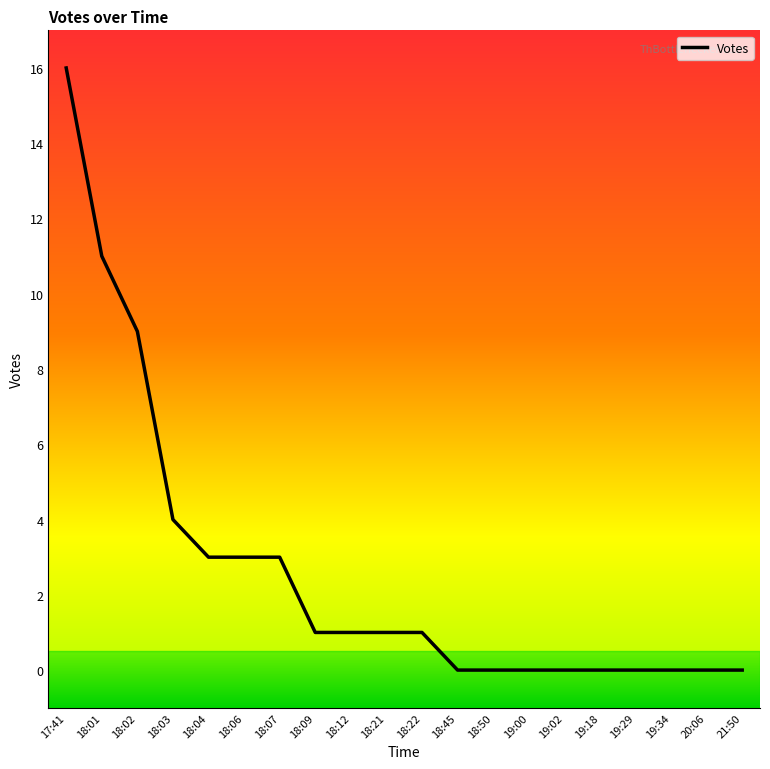

Which label corresponds to the largest value in the chart?

17:41